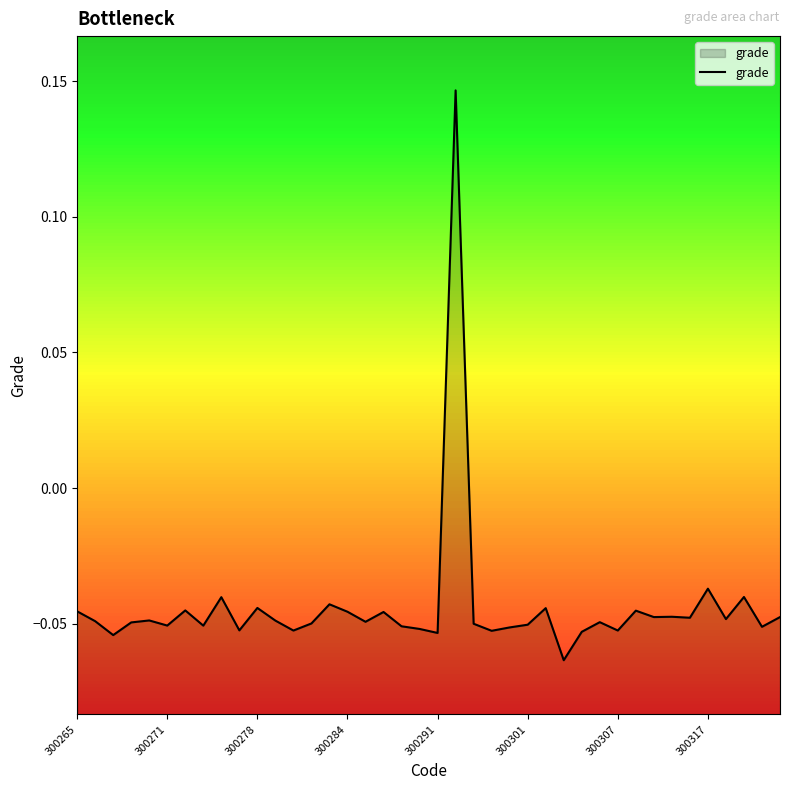

Does the chart display data point markers on the line(s)?

No